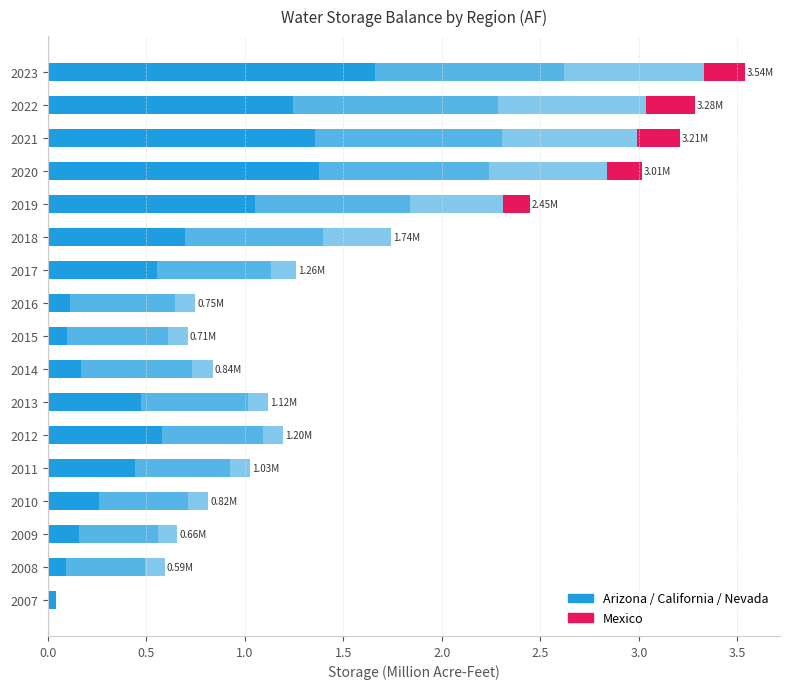

Is it true that California equals 0.1 at 2008?

False